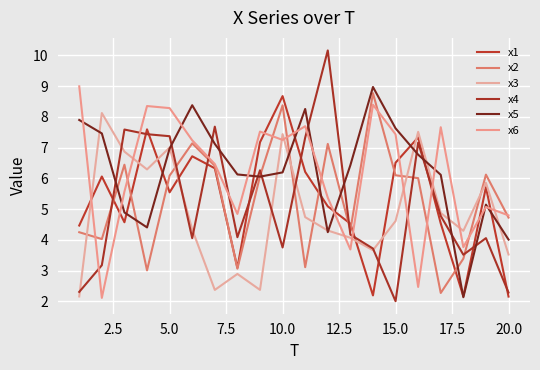

What is the greatest value displayed?

10.2